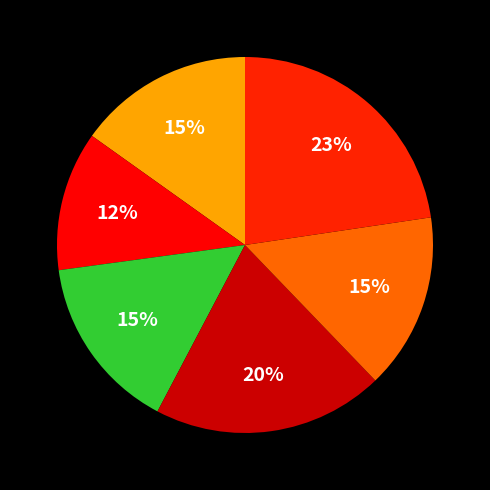

Count the number of slices in the pie.

6